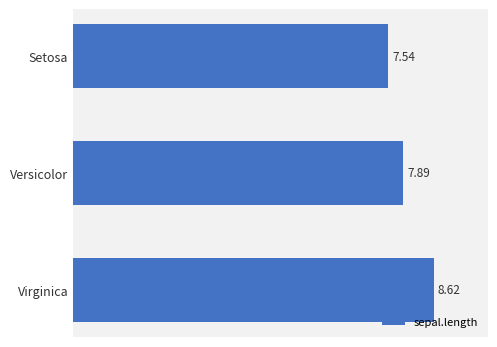

Between Virginica and Versicolor, which is larger?

Virginica